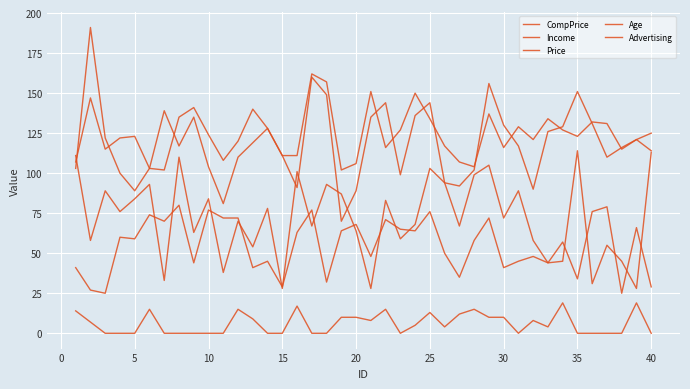

At how many categories does at least one series exceed 79?

40